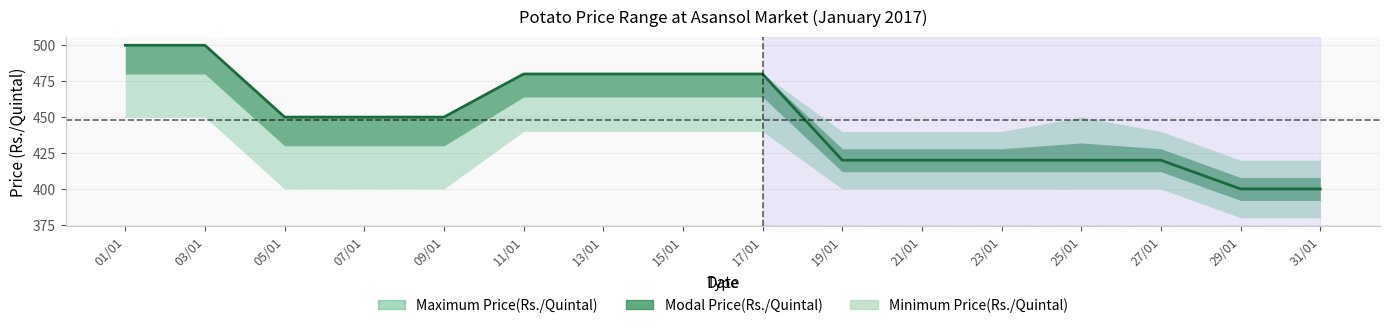

Reading right to left, extract all data points from this chart.

400	400	420	420	420	420	420	480	480	480	480	450	450	450	500	500